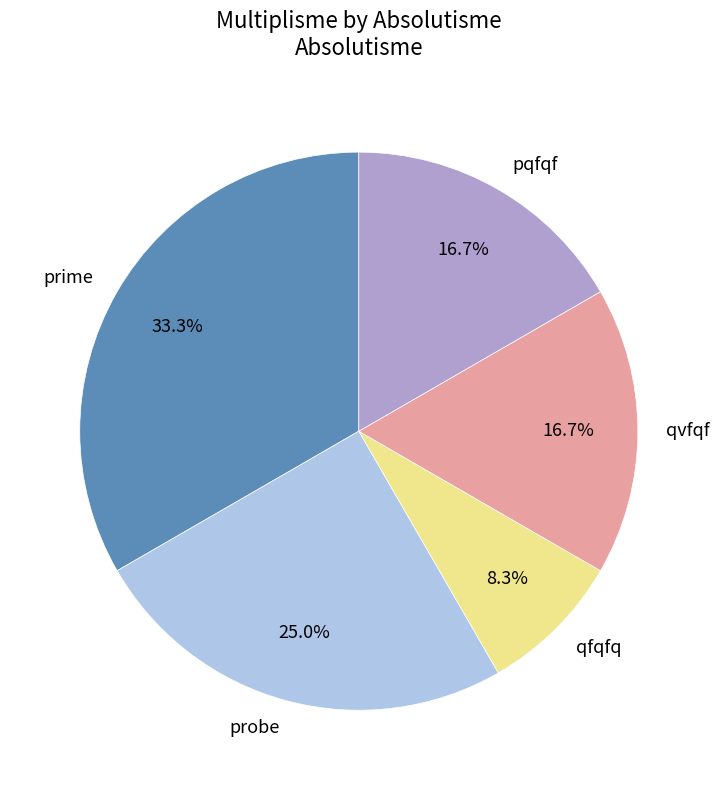

What is the smallest slice in the pie chart?

qfqfq